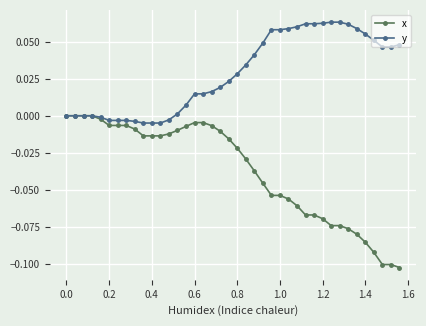

Is this an area chart (filled region under the line)?

No